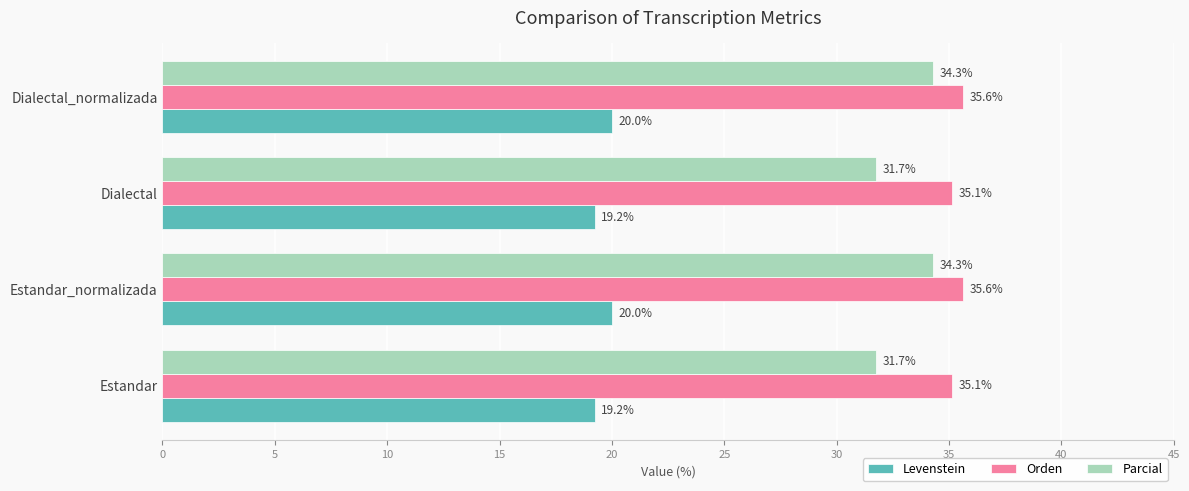

At Dialectal, list the series in order from largest to smallest.

Orden, Parcial, Levenstein